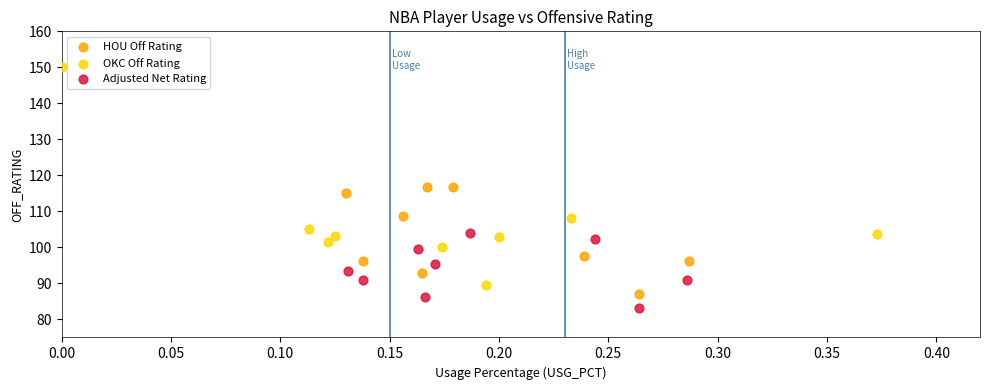

What are all the series names shown in the legend?

HOU Off Rating, OKC Off Rating, Adjusted Net Rating